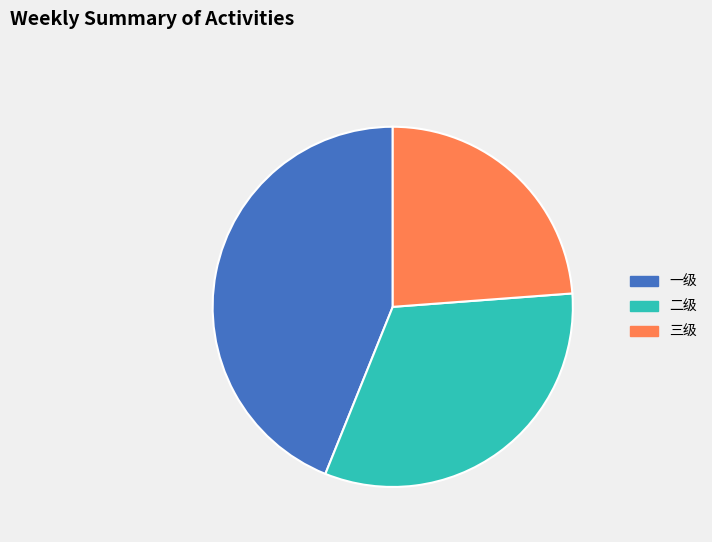

Is it true that 一级 is 44% of the pie?

True